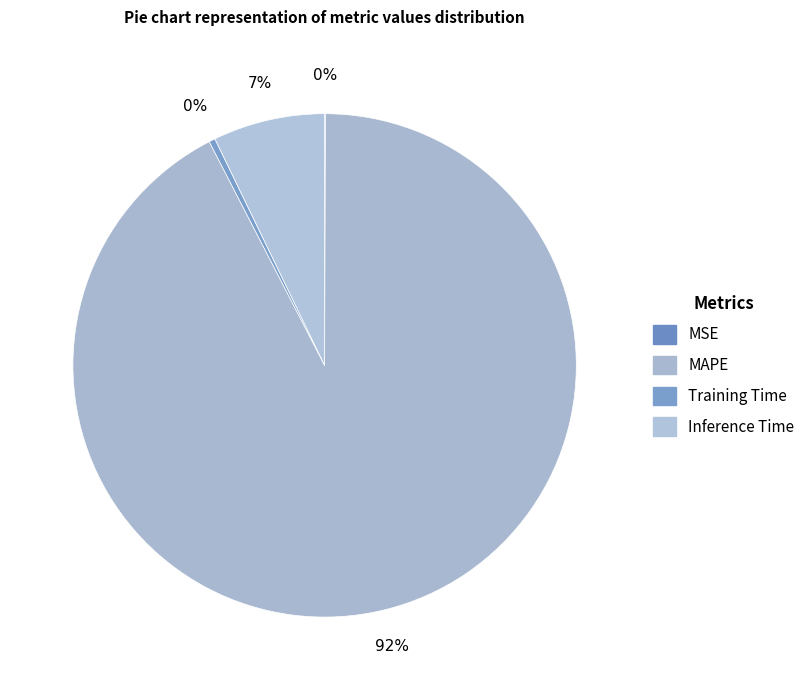

What is the majority slice?

MAPE